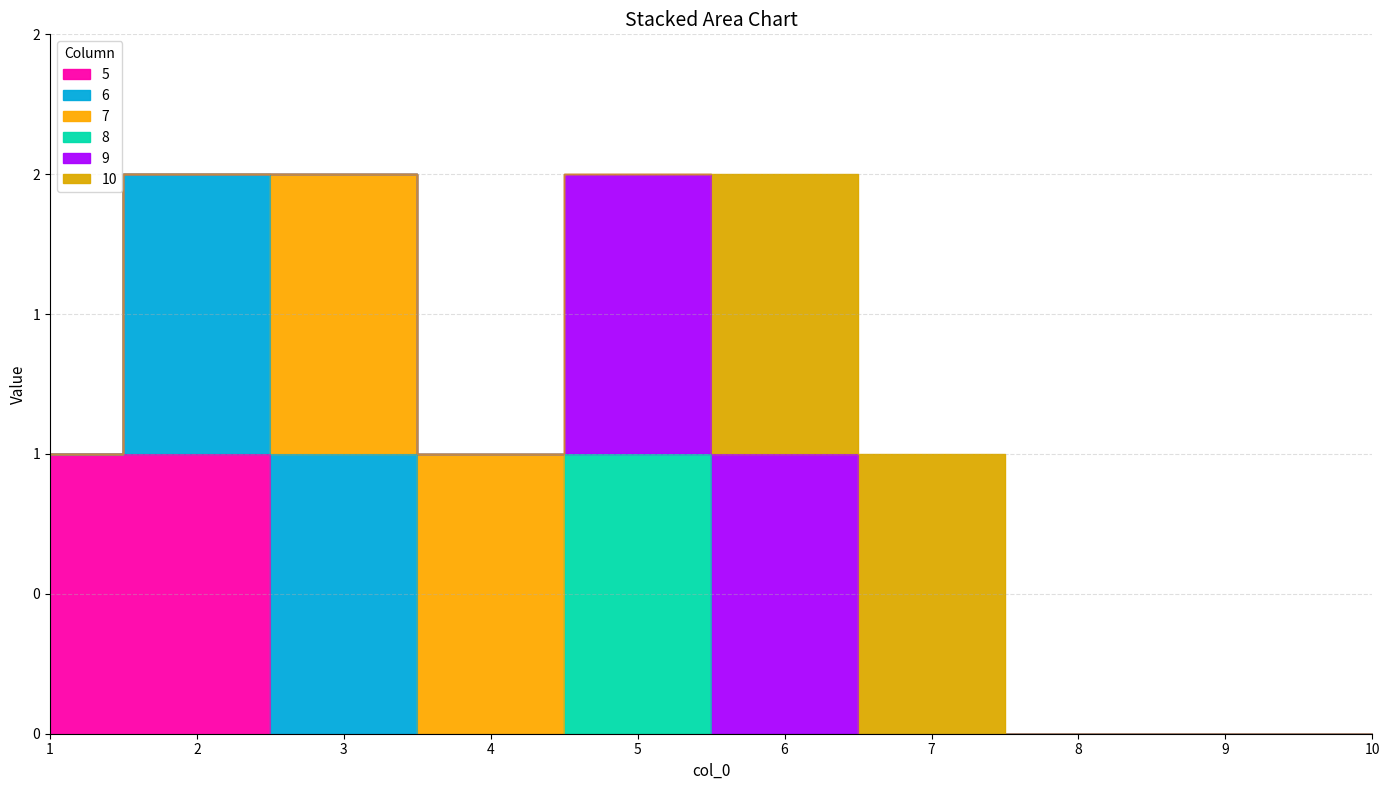

What is the spread (max minus min) of values at 3?

1